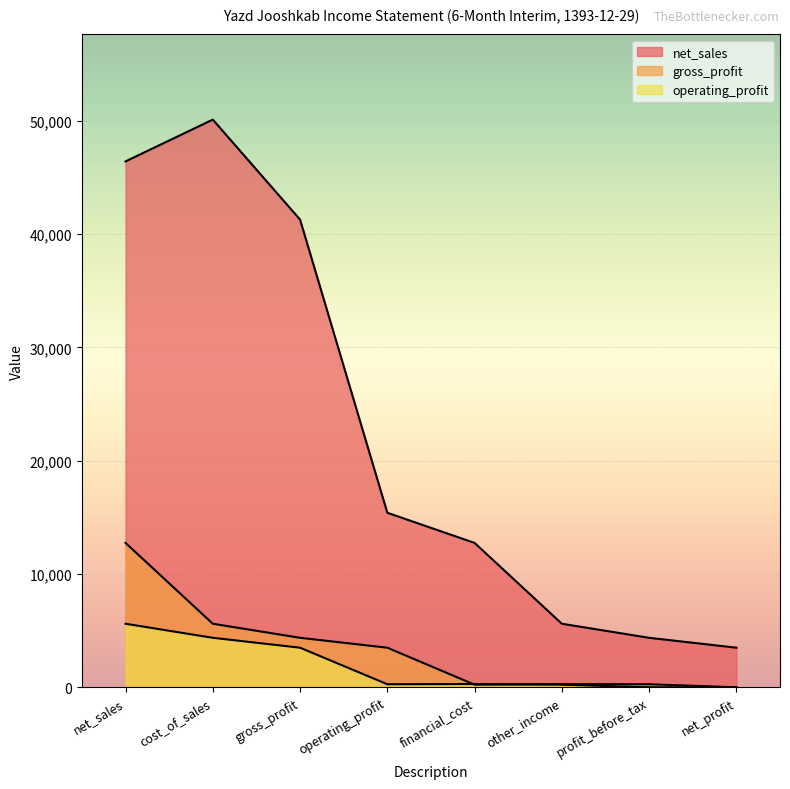

The net_sales series shows 50094 at cost_of_sales. True or false?

True